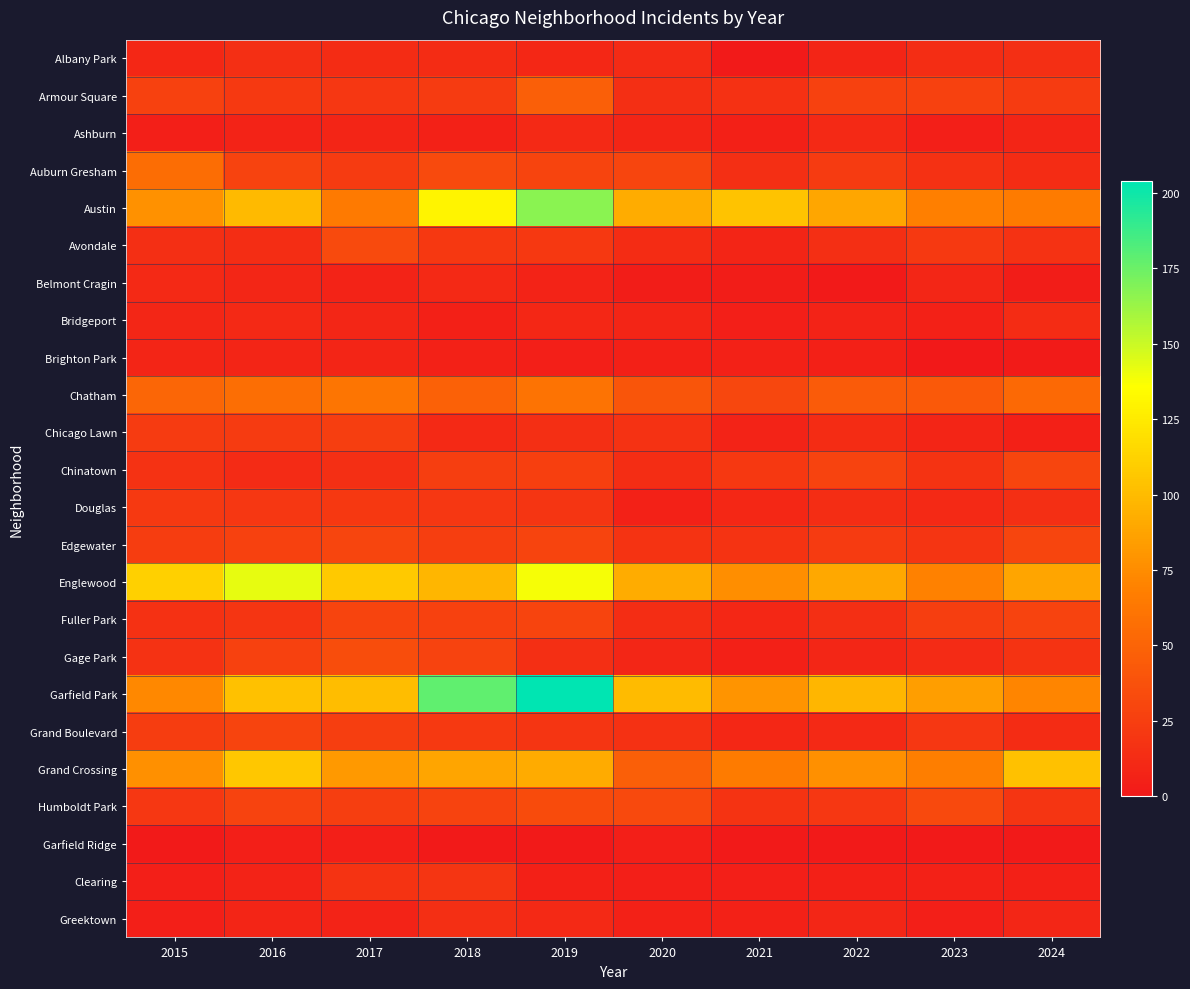

How many categories are shown in the chart?

10